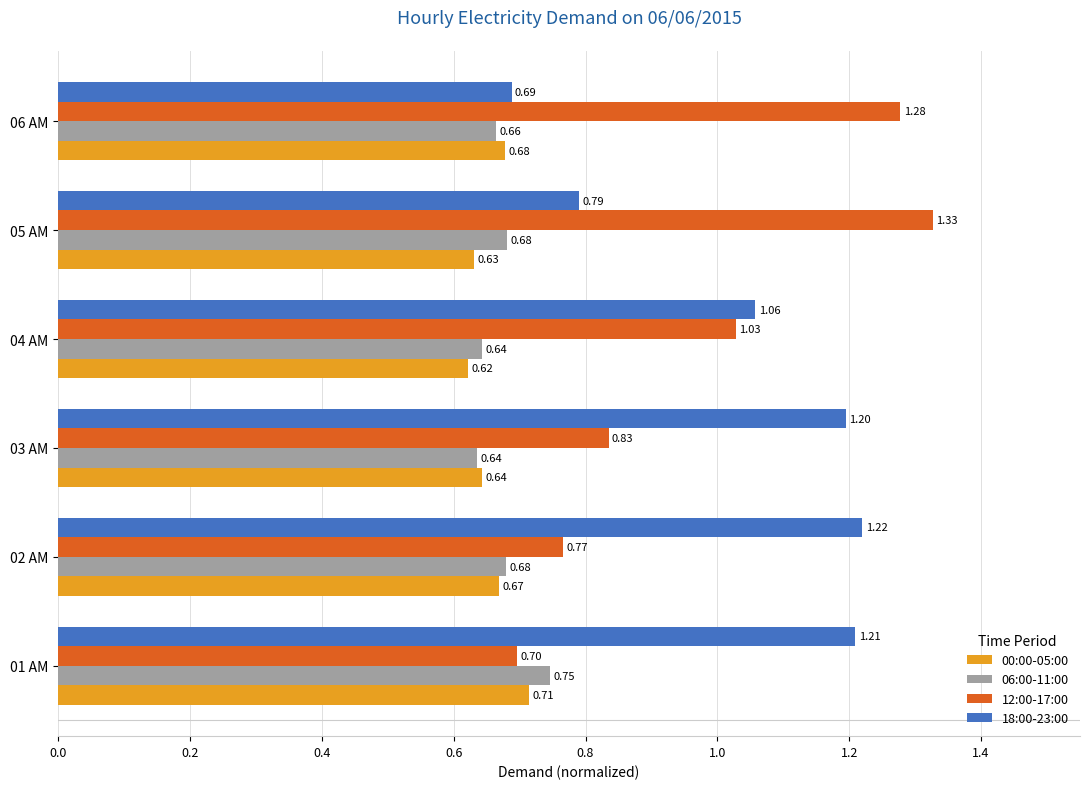

How many 00:00-05:00 values are between 0 and 1?

6